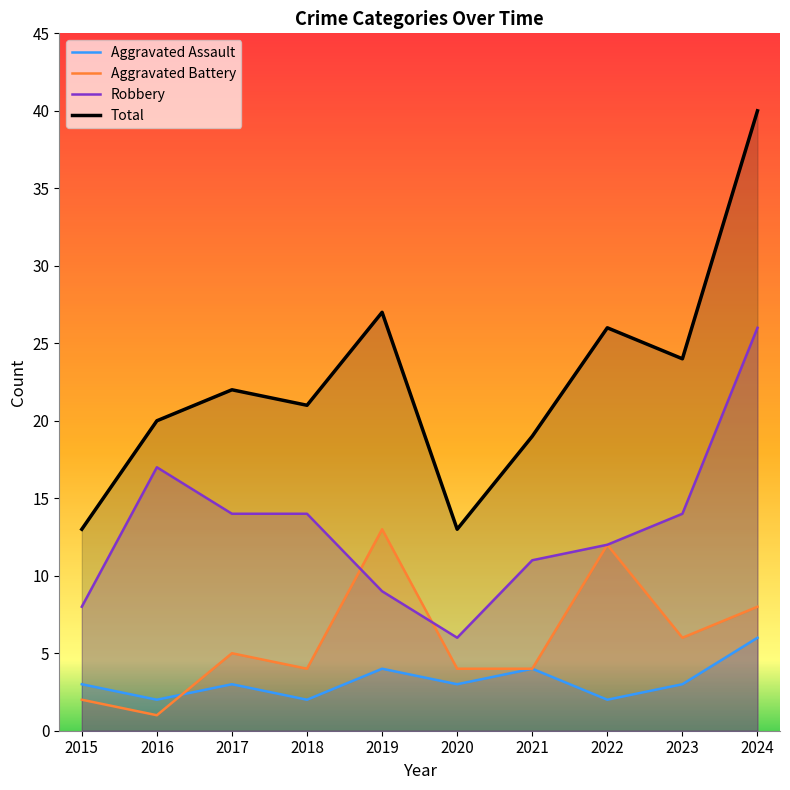

At which label is Aggravated Battery closest to 7?

2023